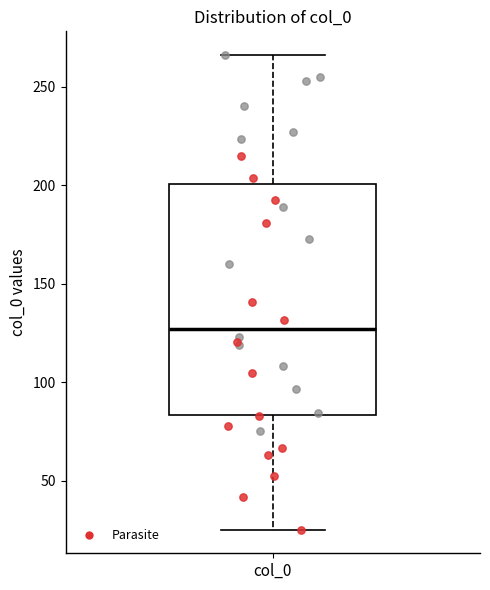

Transcribe this box plot: give where the median line is, the range the box spans, and where the two whiskers end, as read against the y-axis. The values are not printed on the chart, so give them approximately, as read against the axis.

median 125, box 85 to 200, whiskers 25 to 265